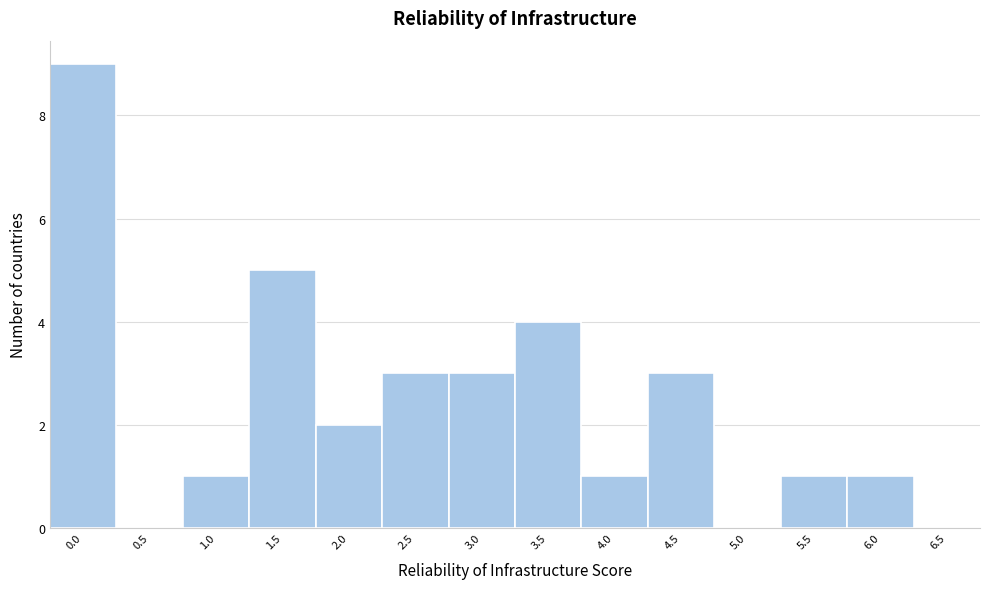

Reading left to right, list every bar in this chart as the range it spans on the x-axis followed by its height. The values are not printed on the chart, so give them approximately, as read against the axis.

-0.25 to 0.25: 9
0.25 to 0.75: 0
0.75 to 1.25: 1
1.25 to 1.75: 5
1.75 to 2.25: 2
2.25 to 2.75: 3
2.75 to 3.25: 3
3.25 to 3.75: 4
3.75 to 4.25: 1
4.25 to 4.75: 3
4.75 to 5.25: 0
5.25 to 5.75: 1
5.75 to 6.25: 1
6.25 to 6.75: 0